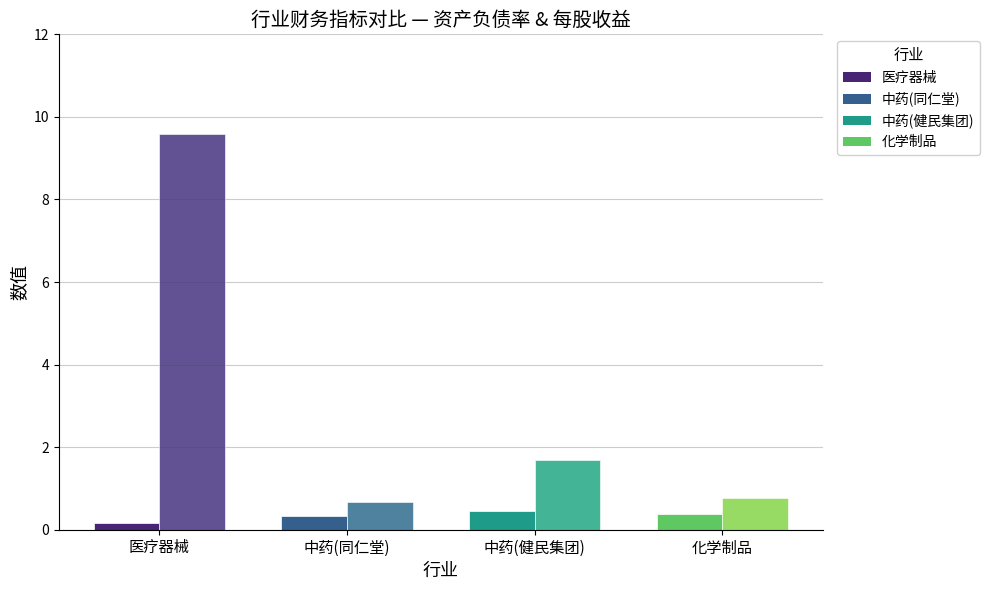

How many categories are shown in the chart?

4